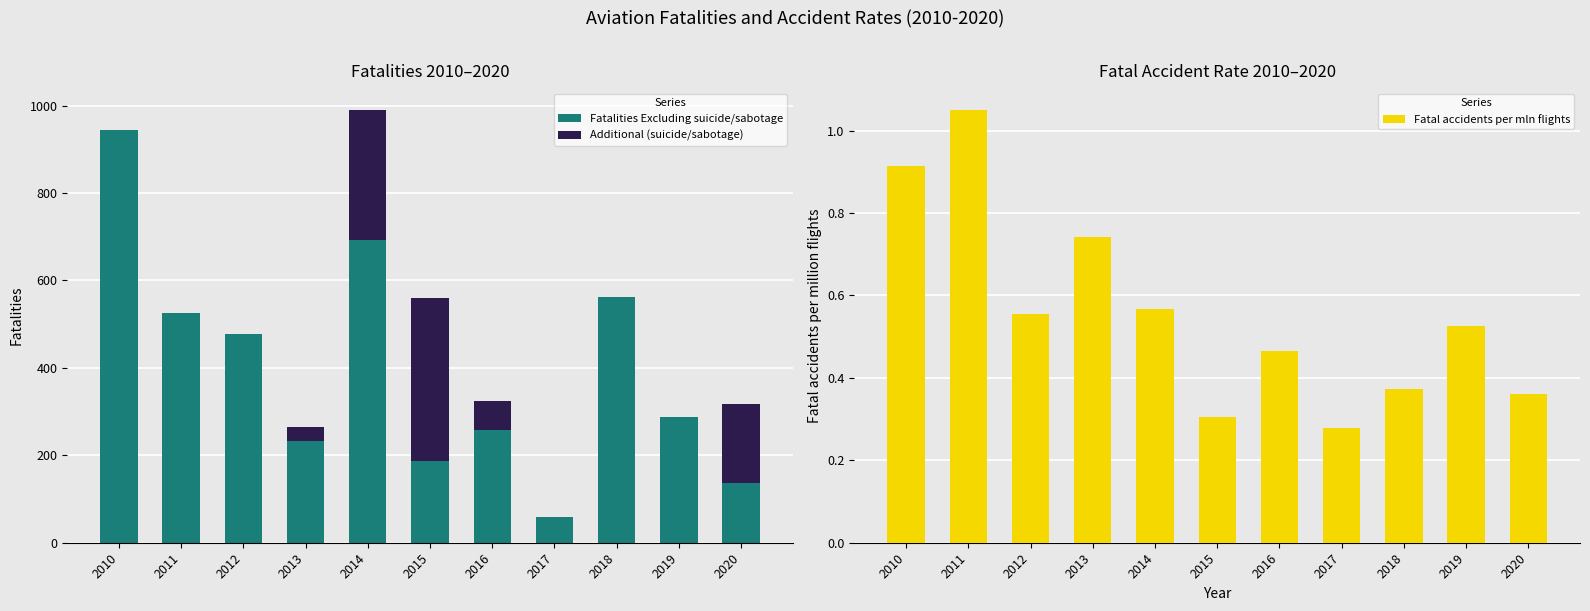

What is the difference between the second highest and minimum values in the Additional (suicide/sabotage) series?

298.0